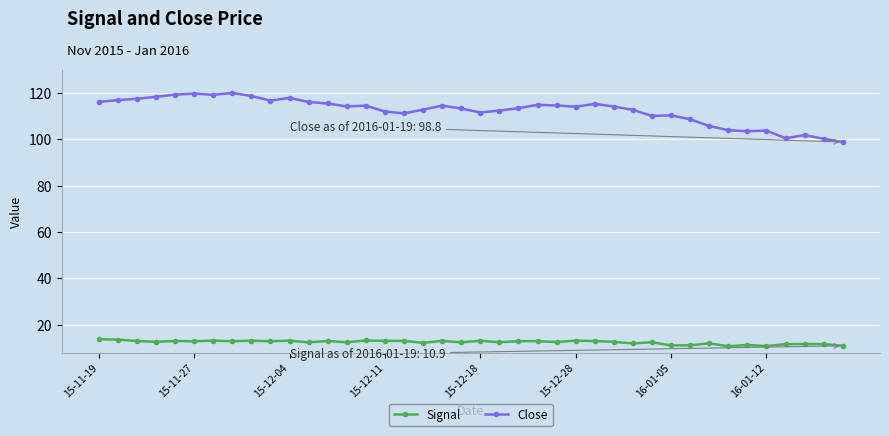

List the series in order of their overall mean, lowest first.

Signal, Close